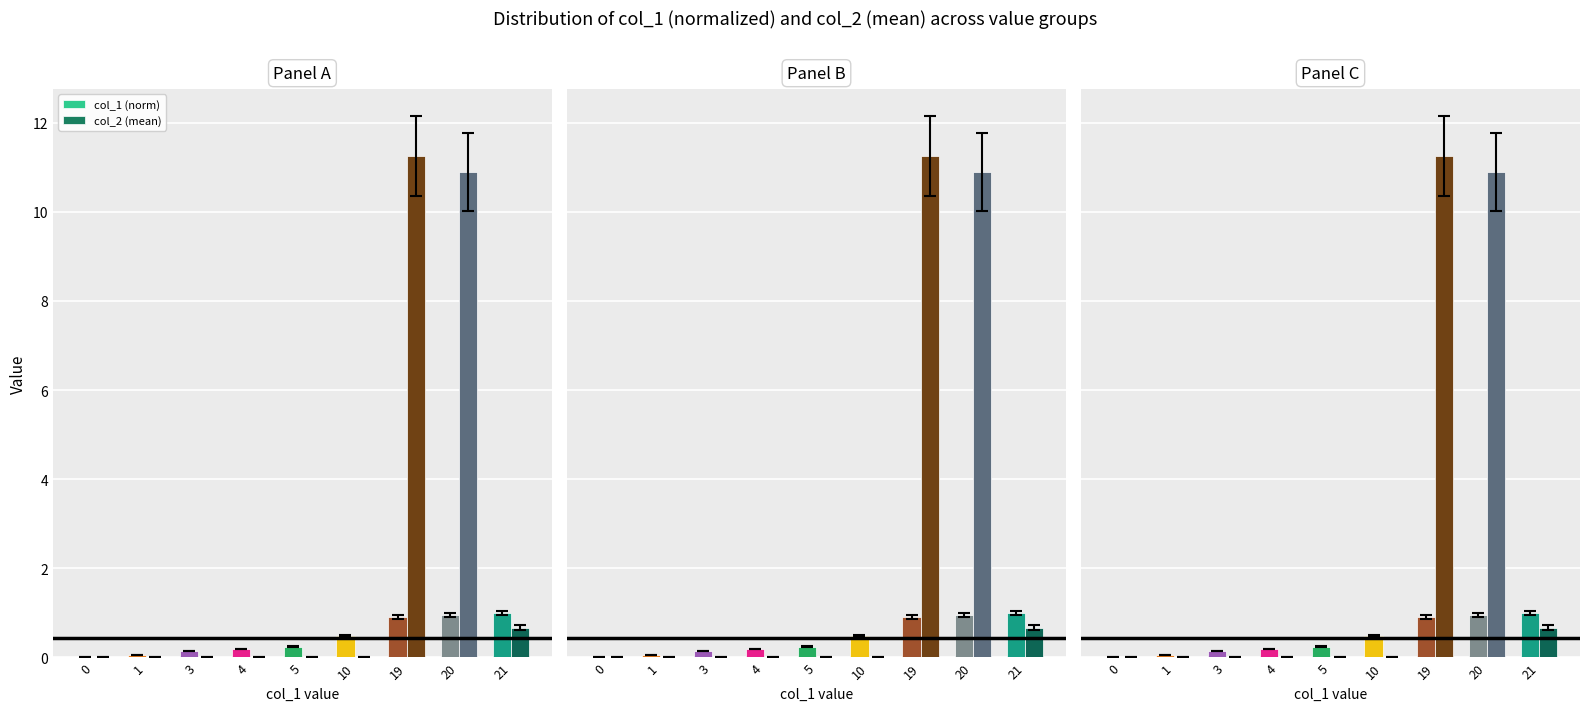

Does the chart contain any negative values?

No